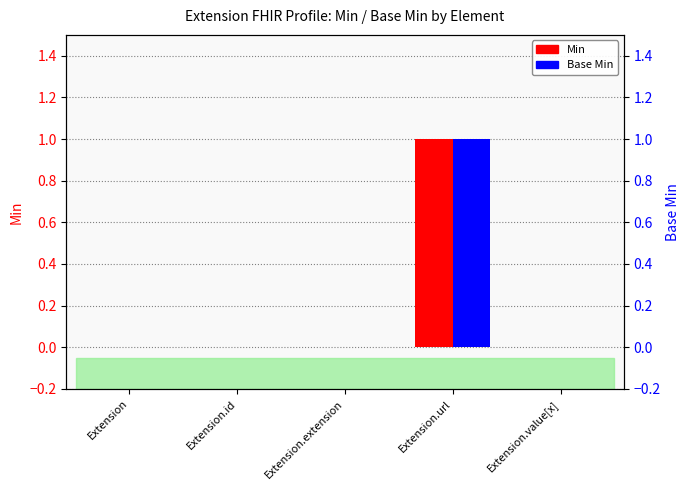

Does the chart contain stacked bars?

No